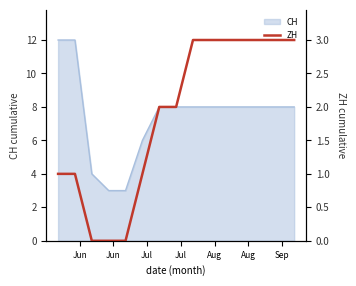

How many values are between 1 and 3?

12